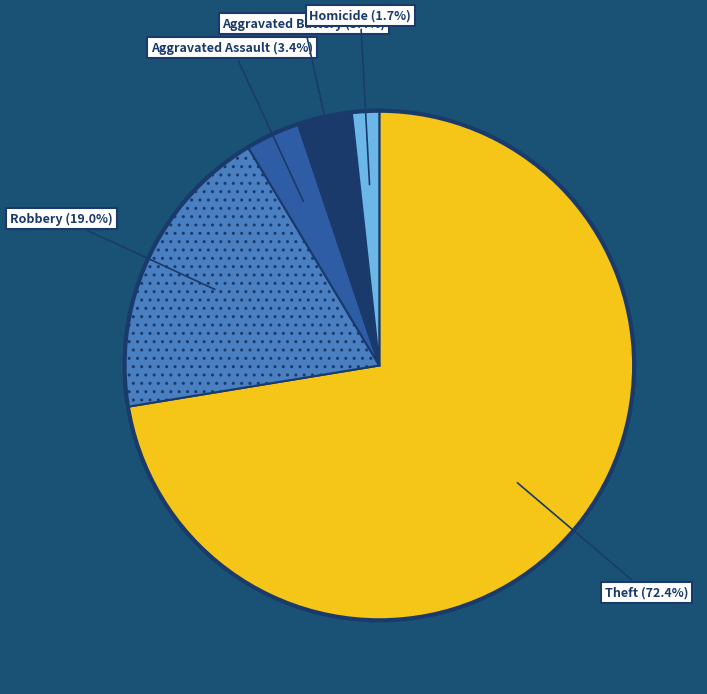

Is there a majority slice in this chart?

Yes